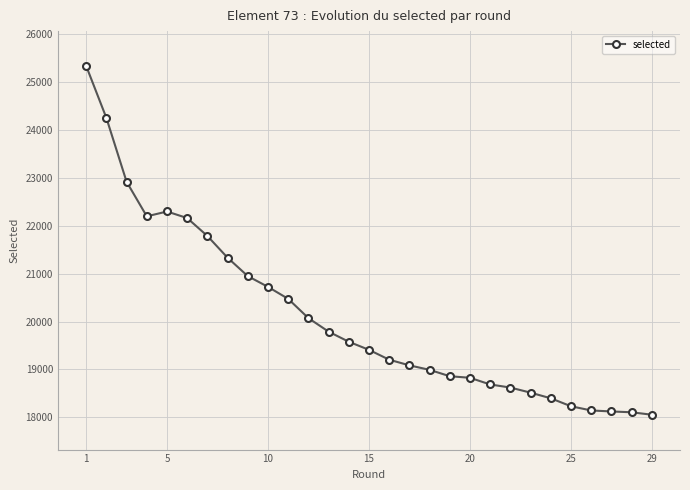

What is the smallest value displayed?

18055